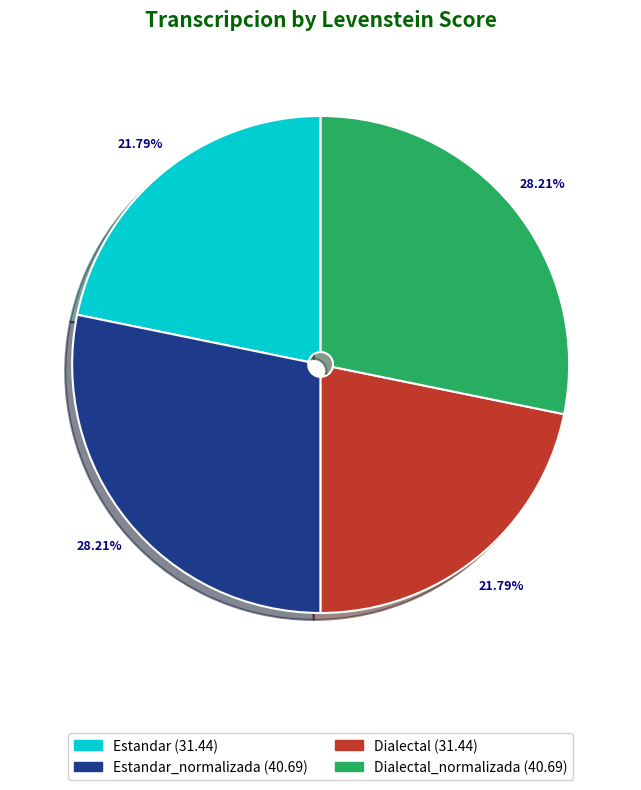

Is there a majority slice in this chart?

No